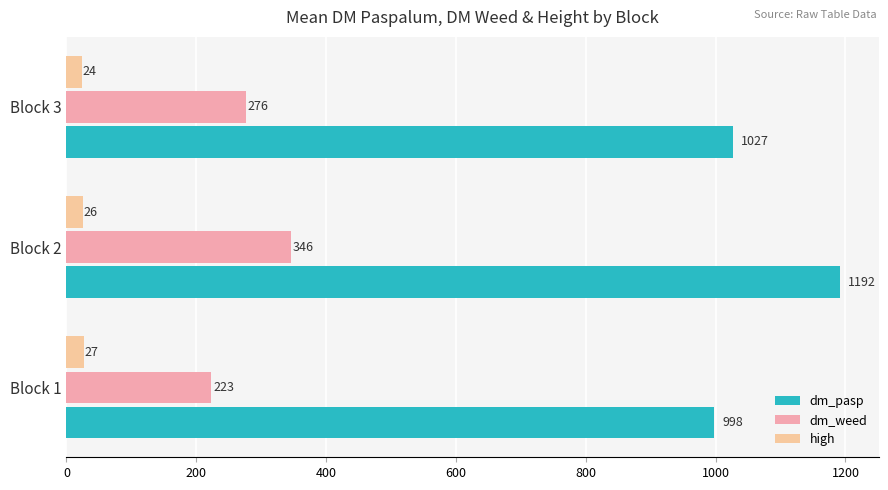

How many distinct data groups are displayed?

3